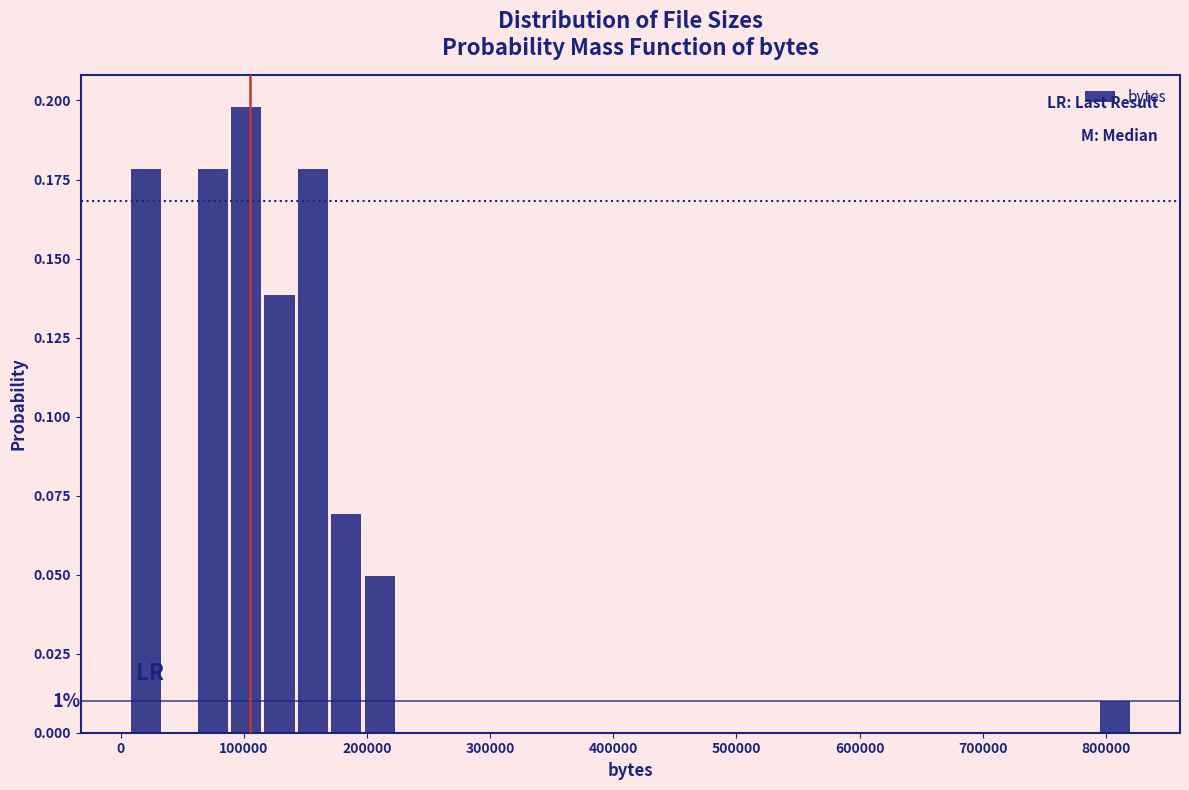

Read against the x-axis, roughly where is the centre of the tallest bar?

100000